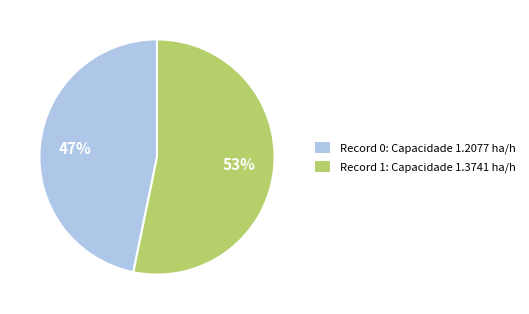

To the nearest percent, what portion does Record 1: Capacidade 1.3741 ha/h represent?

53%